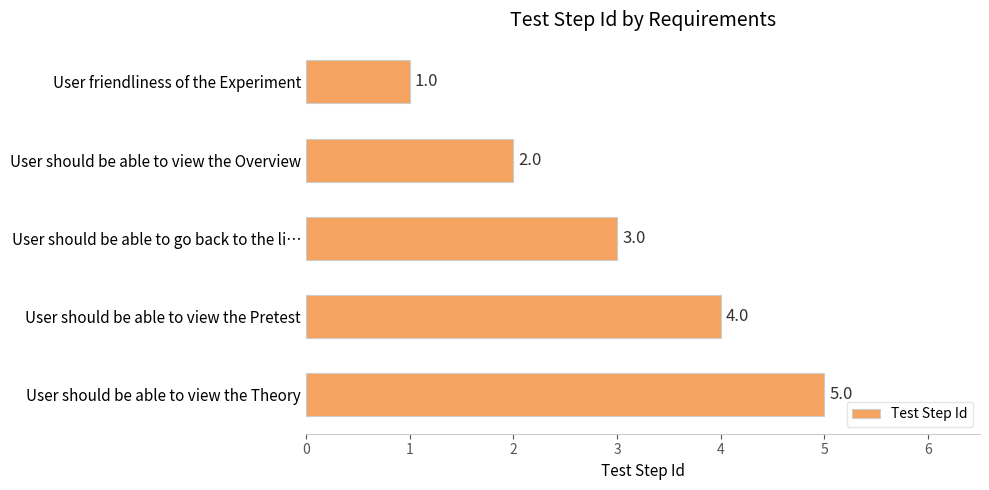

What is the smallest value displayed?

1